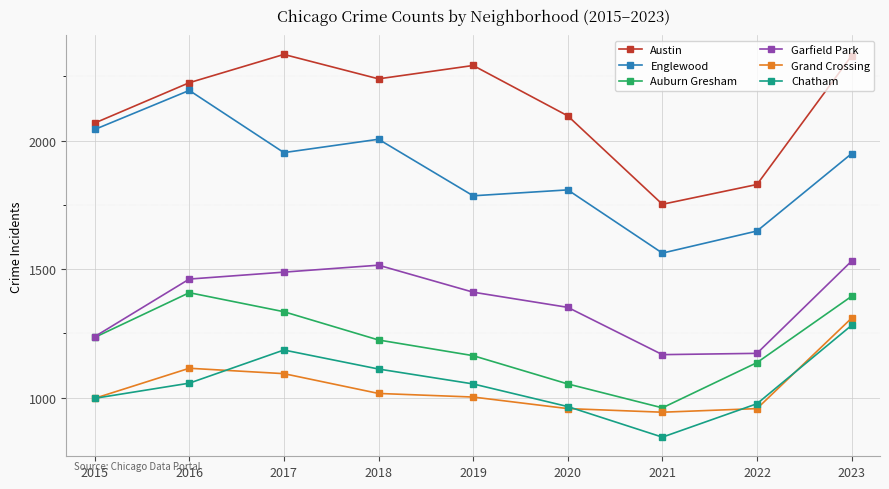

At how many categories does at least one series exceed 1952?

7